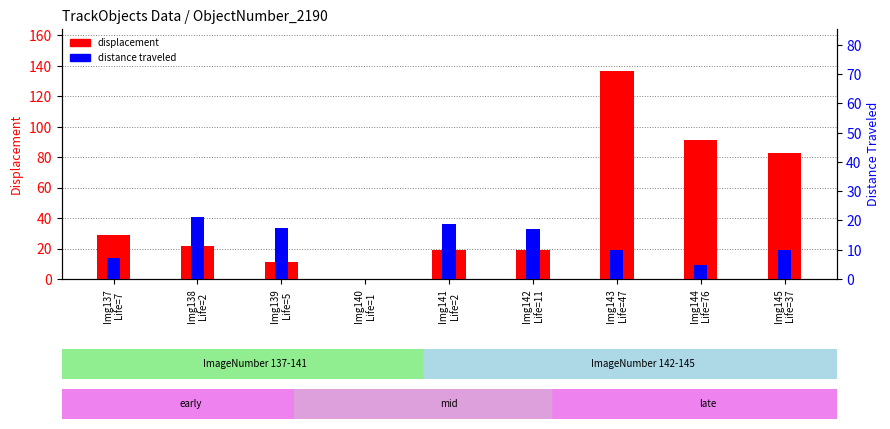

Reading left to right, list all the values displayed in this chart.

displacement: 28.8	21.4	11.0	0.0	18.7	19.0	136.8	91.0	83.0
distance traveled: 7.0	21.4	17.3	0.0	18.7	17.2	10.0	4.8	9.9